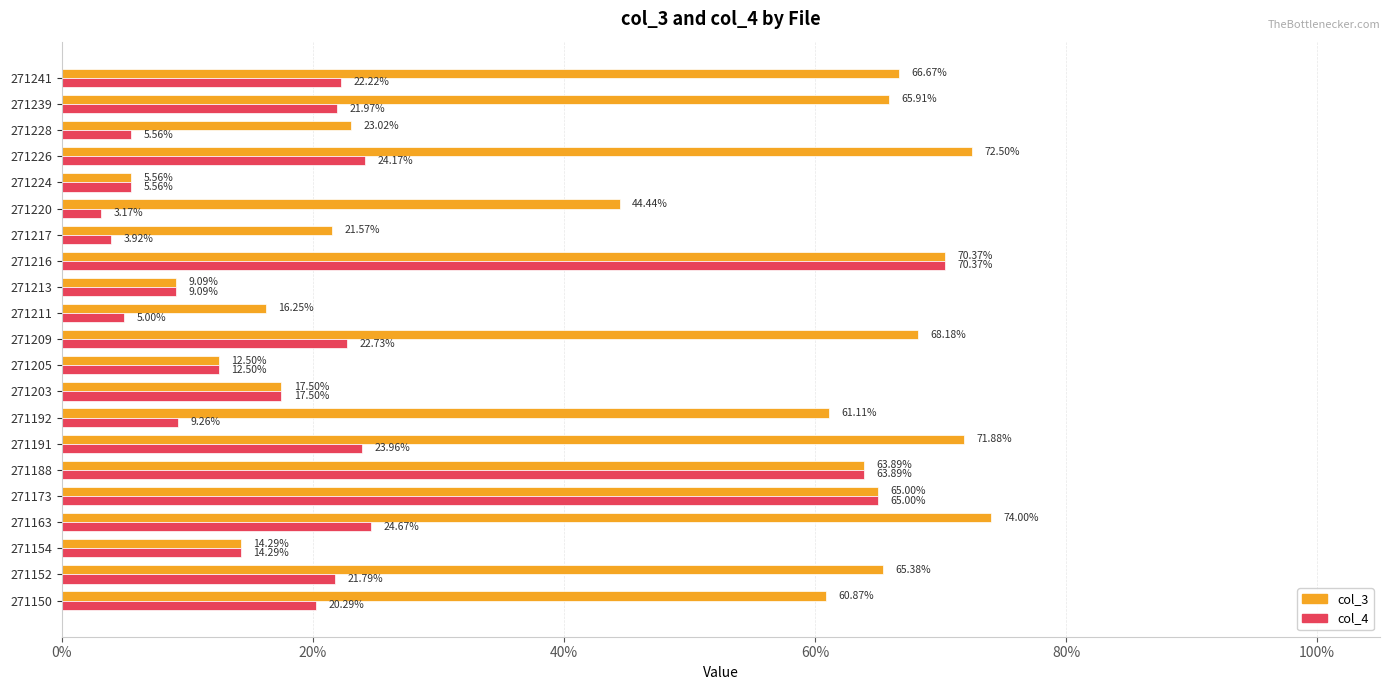

What is the value of the col_3 bar at the 13th from the left?

0.1